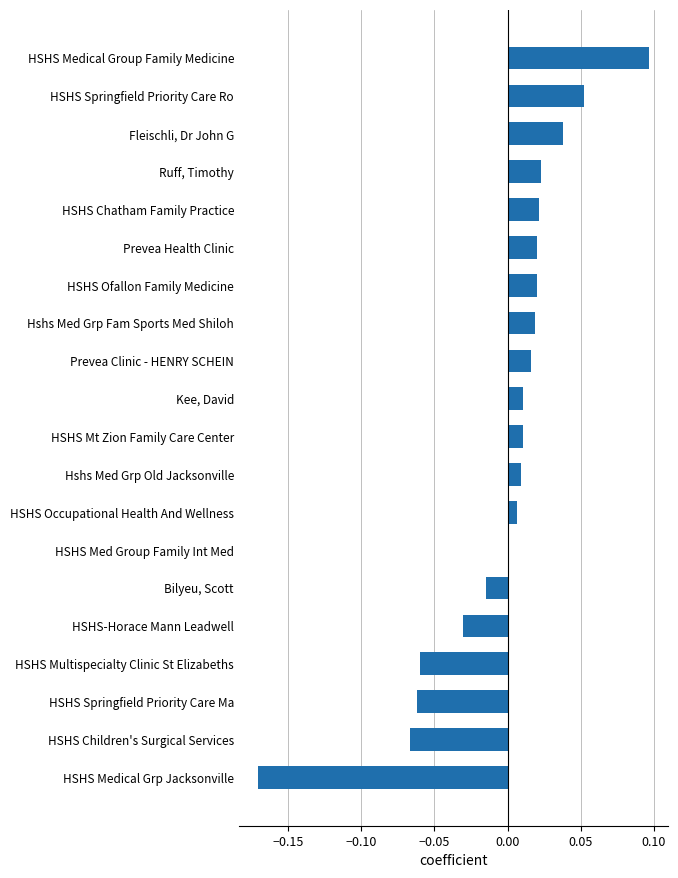

What is the change in value from HSHS Multispecialty Clinic St Elizabeths to Prevea Clinic - HENRY SCHEIN?

+0.1